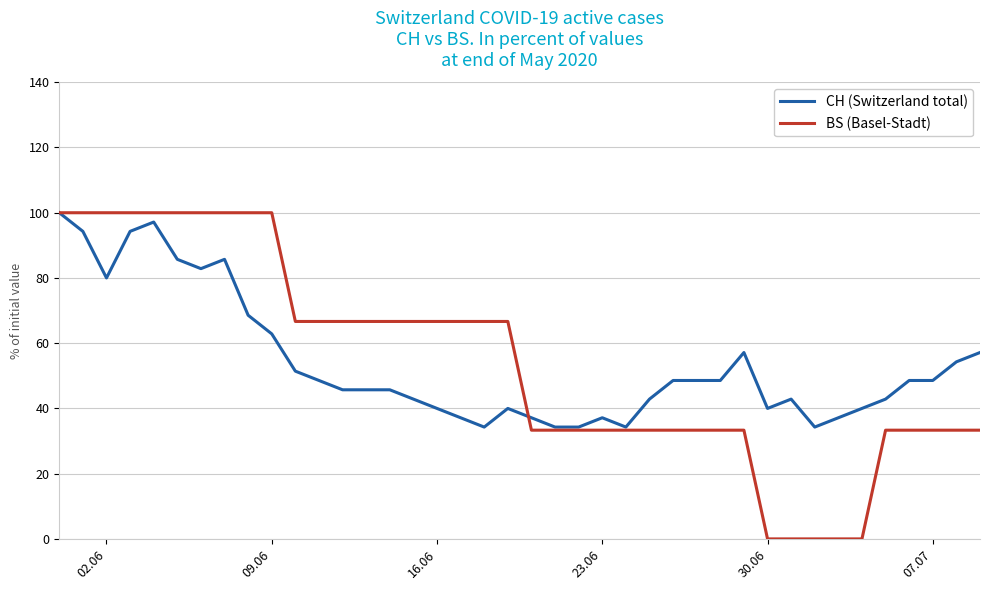

What is the lowest value of the CH (Switzerland total) series?

34.3